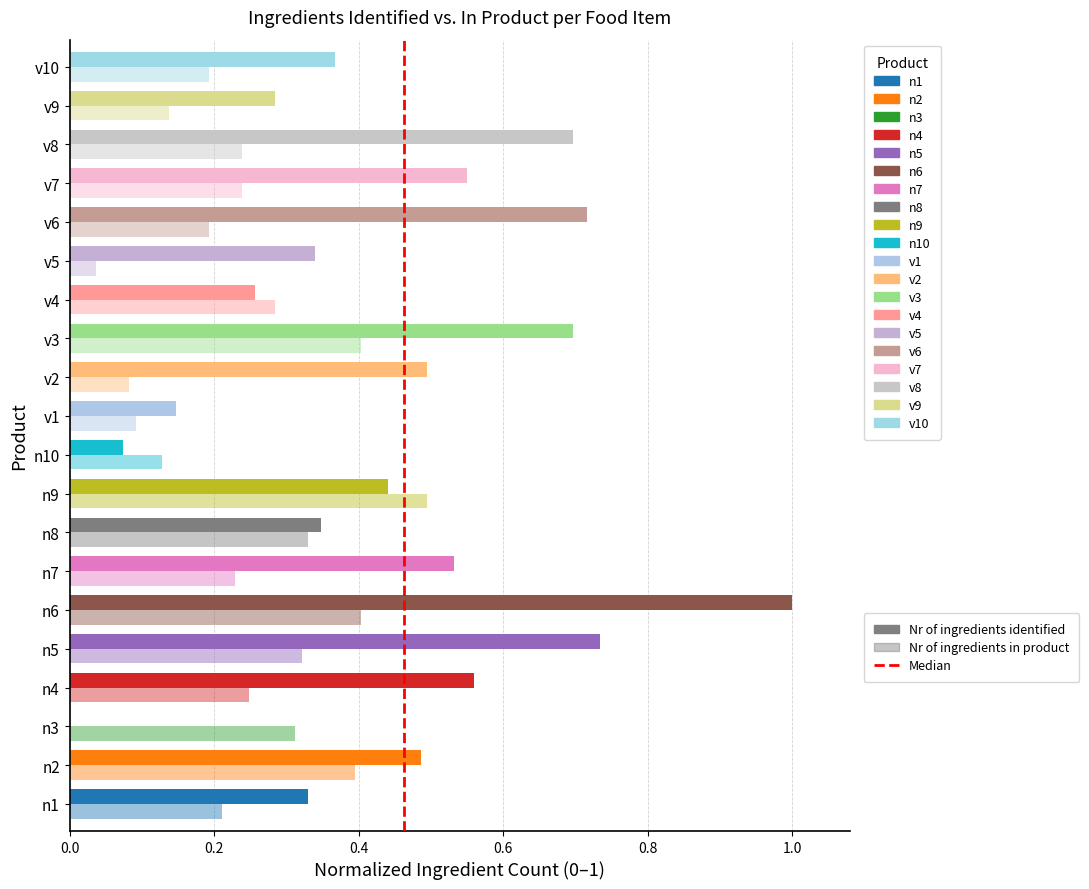

Count the values in the range 0 to 1.

2